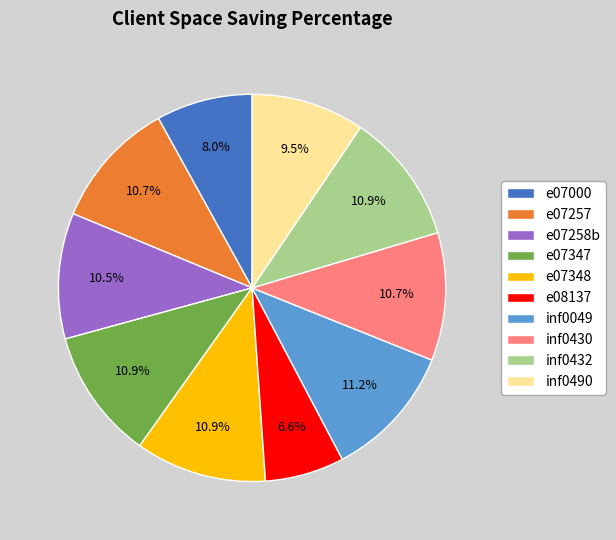

What percentage is the e07348 slice, to the nearest percent?

11%